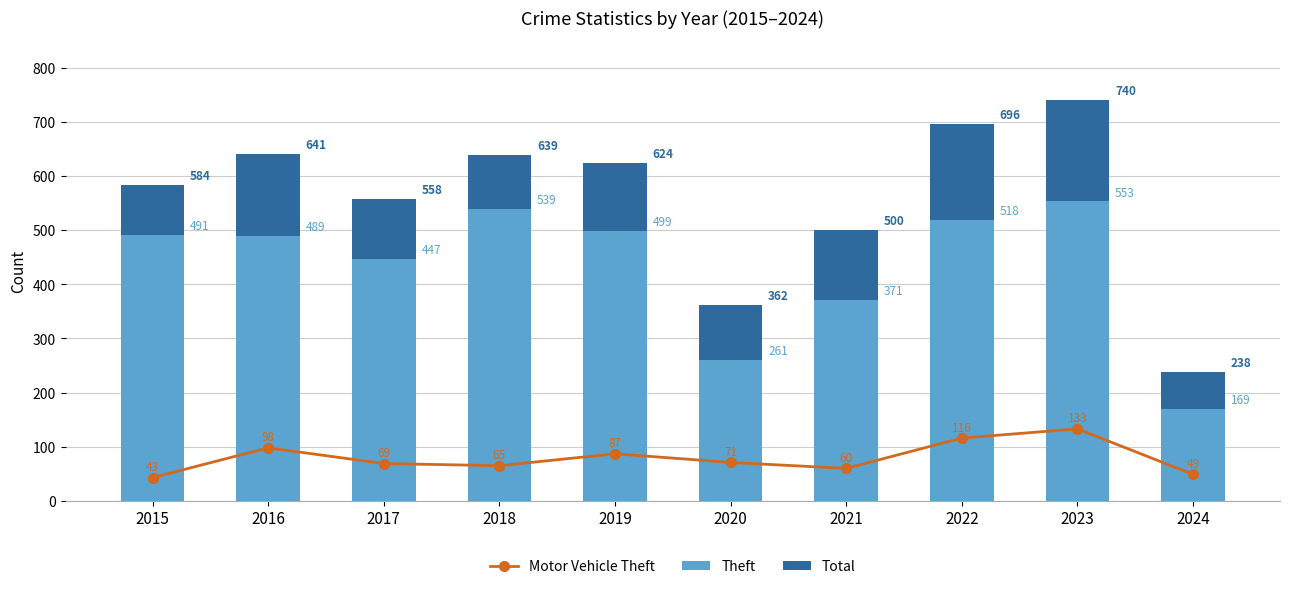

Reading left to right, extract all data points from this chart.

Motor Vehicle Theft: 2015=43	2016=98	2017=69	2018=65	2019=87	2020=71	2021=60	2022=116	2023=133	2024=49
Theft: 2015=491	2016=489	2017=447	2018=539	2019=499	2020=261	2021=371	2022=518	2023=553	2024=169
Total: 2015=584	2016=641	2017=558	2018=639	2019=624	2020=362	2021=500	2022=696	2023=740	2024=238